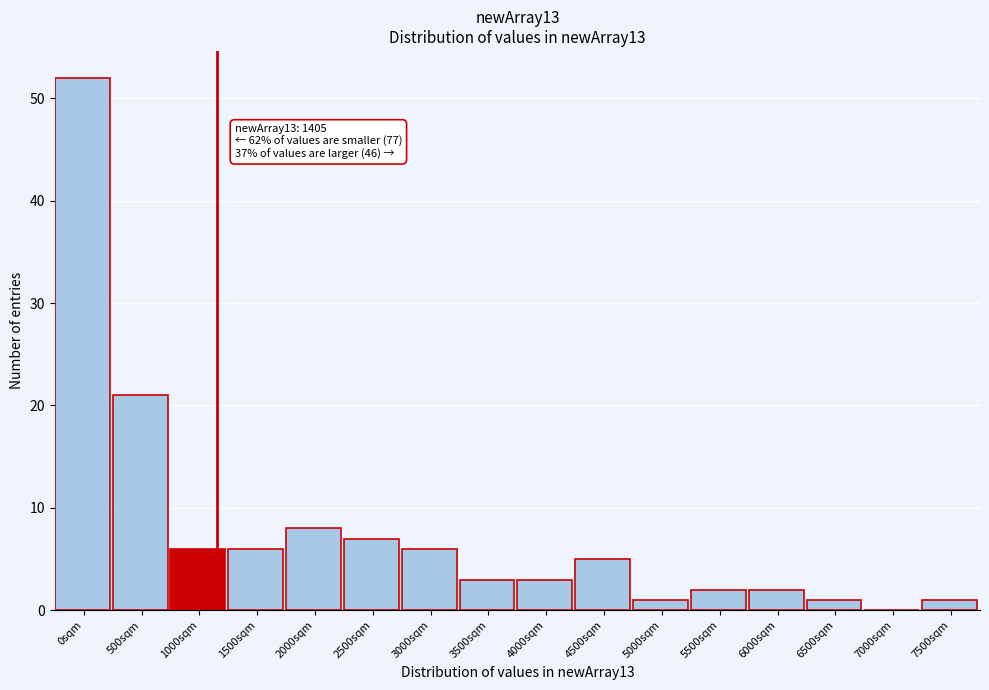

Reading right to left, list all the values displayed in this chart.

7500sqm=1	7000sqm=0	6500sqm=1	6000sqm=2	5500sqm=2	5000sqm=1	4500sqm=5	4000sqm=3	3500sqm=3	3000sqm=6	2500sqm=7	2000sqm=8	1500sqm=6	1000sqm=6	500sqm=21	0sqm=52